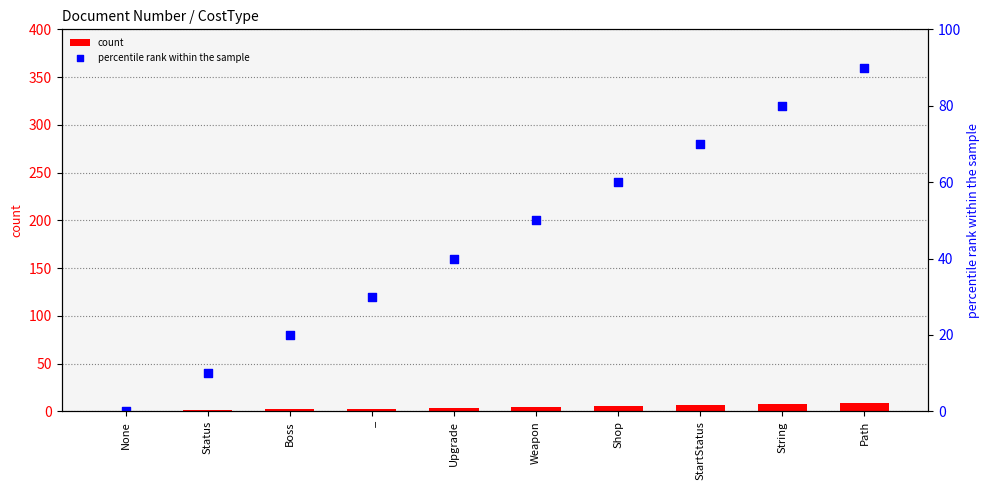

Which series contains the lowest Y value?

count